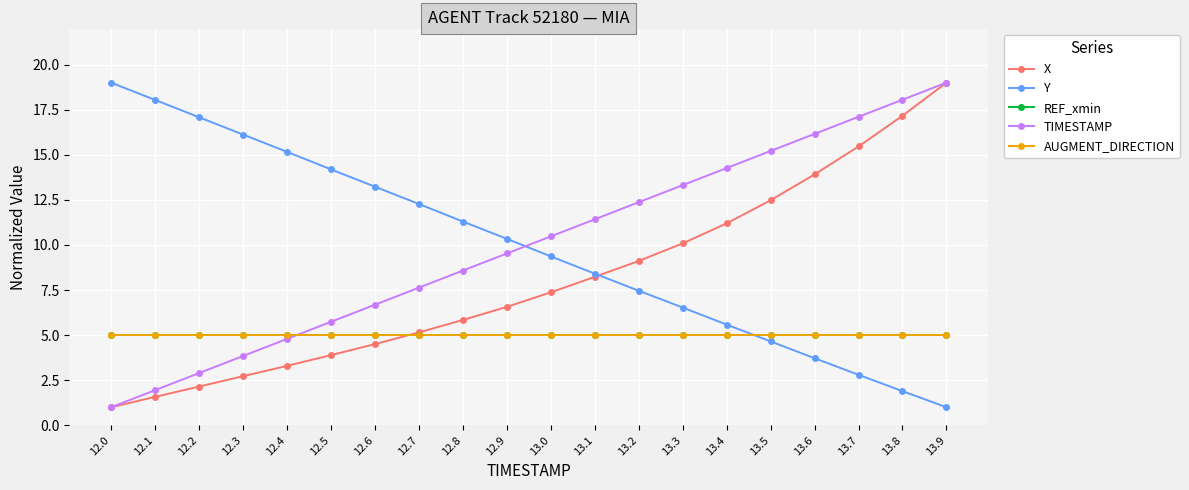

True or false: AUGMENT_DIRECTION and Y cross at least once.

True